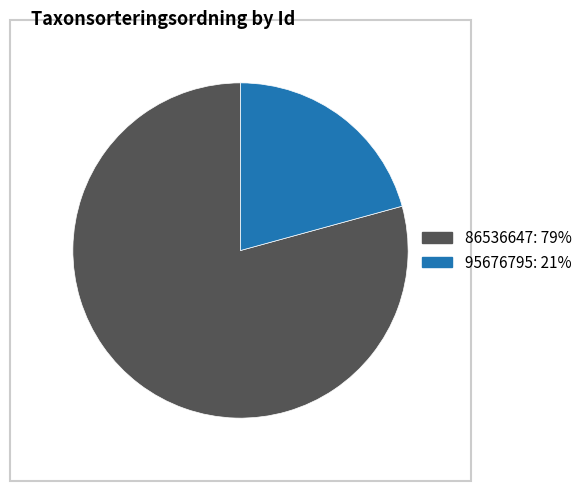

Which has a higher value, 95676795 or 86536647?

86536647